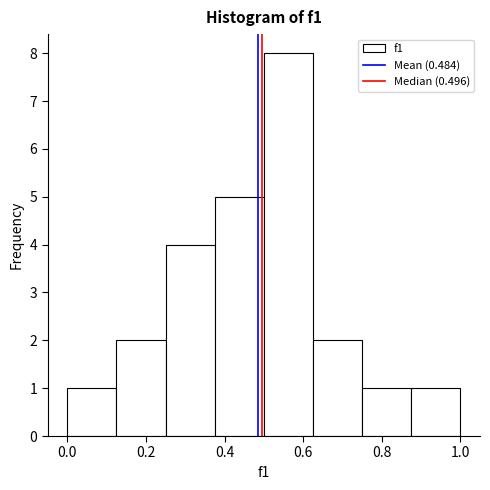

Reading left to right, transcribe this chart: for each bar, give the range it covers on the x-axis and its height. Neither the bar edges nor the heights are printed on the chart, so give them approximately, as read against the axes.

0.000 to 0.125: 1
0.125 to 0.250: 2
0.250 to 0.375: 4
0.375 to 0.500: 5
0.500 to 0.625: 8
0.625 to 0.750: 2
0.750 to 0.875: 1
0.875 to 1.000: 1